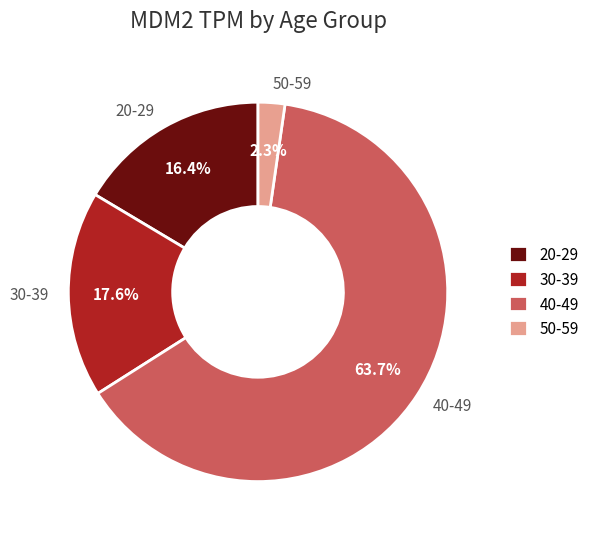

How much of the chart is everything except 50-59?

97.7%